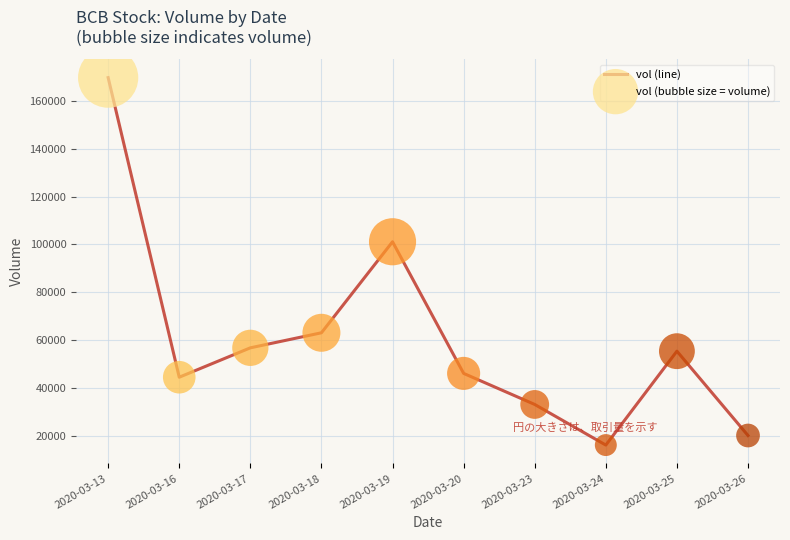

At which category does the chart reach its peak across all series?

2020-03-13